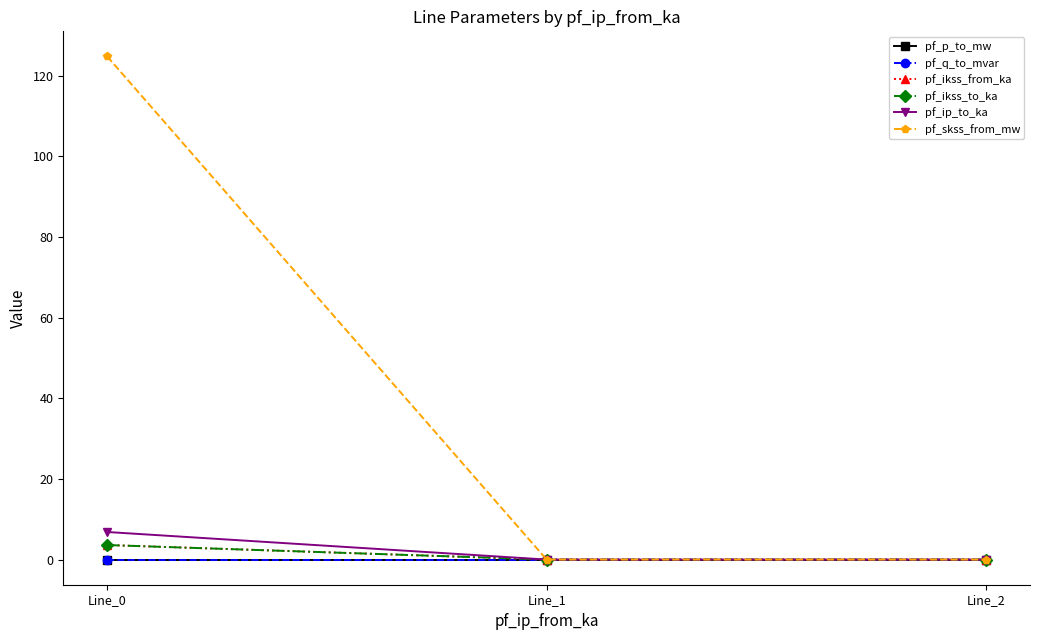

Is it true that pf_skss_from_mw equals 0.0 at Line_1?

True